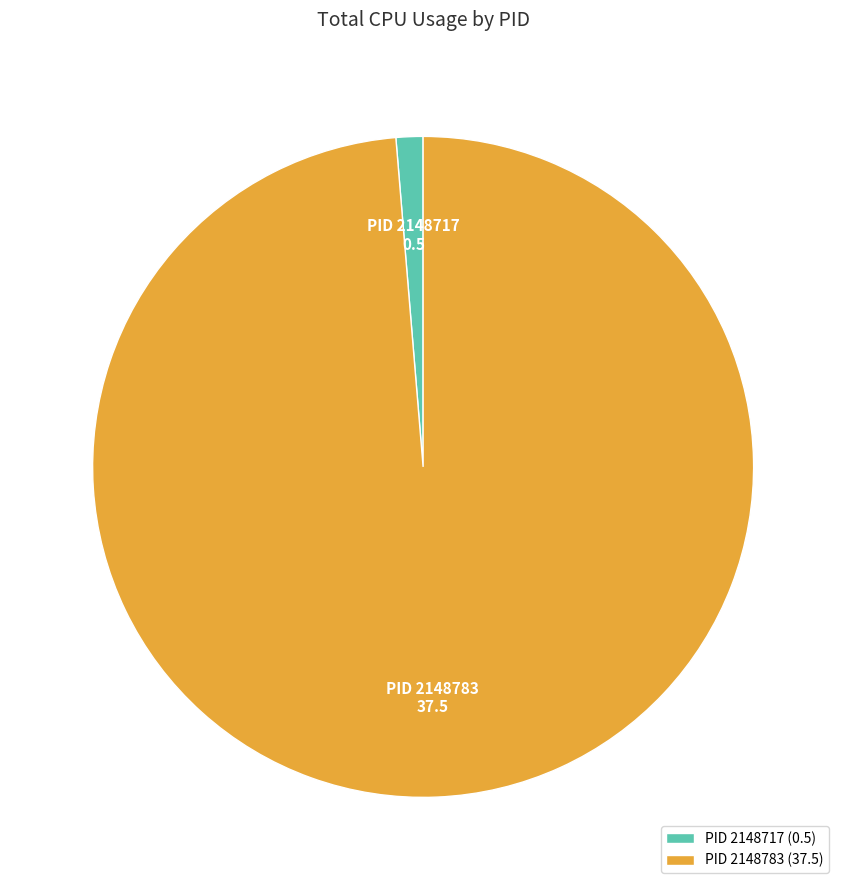

How many slices are in this pie chart?

2